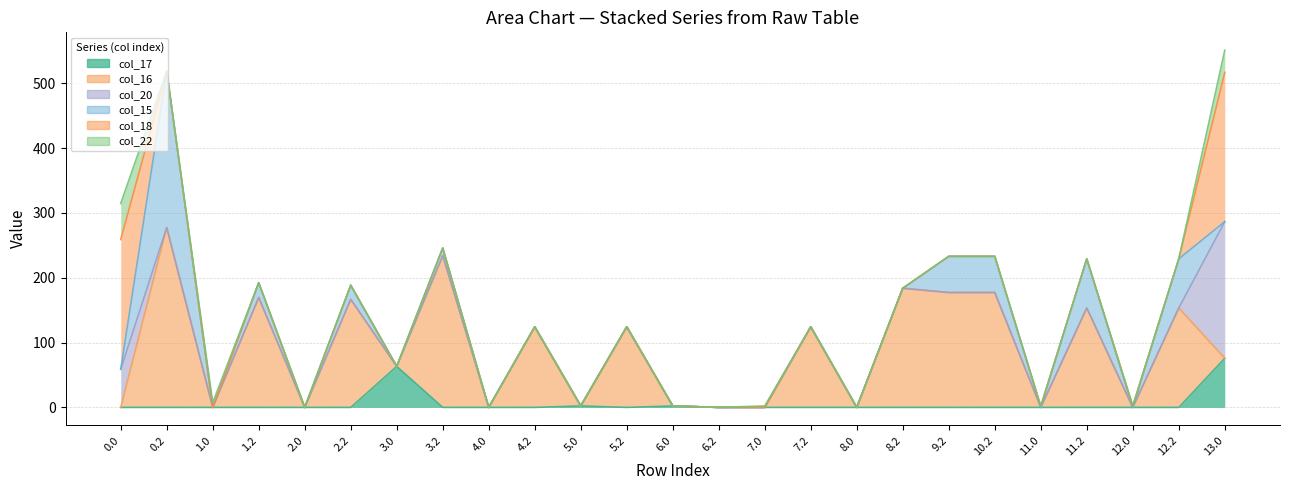

Rank the series by their maximum value, from lowest to highest.

col_22, col_17, col_20, col_18, col_15, col_16